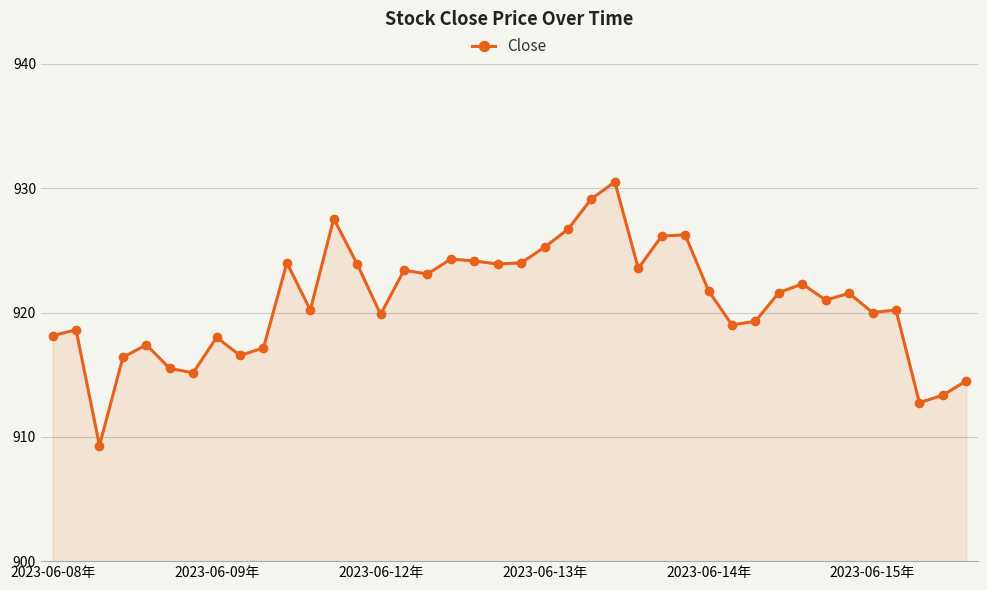

True or false: the data has more than 1 interior local peaks.

True